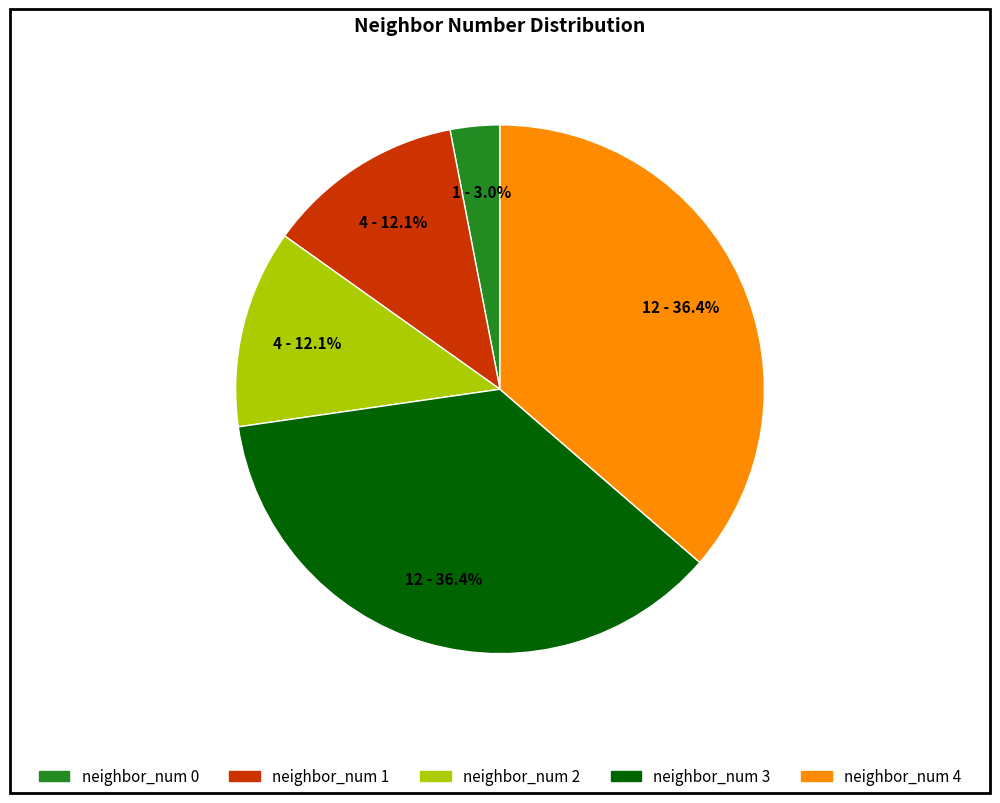

What is the ratio of the value at neighbor_num 1 to the value at neighbor_num 2?

1.0